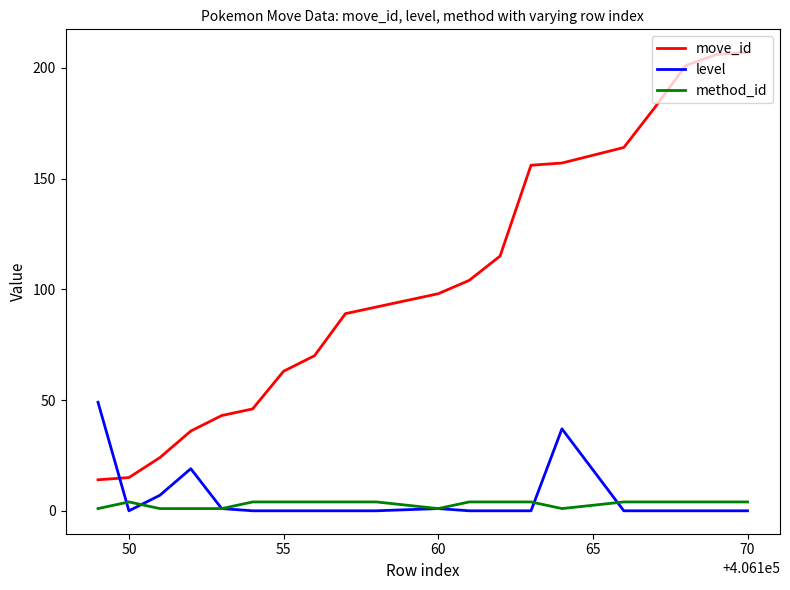

Which series has the largest total across all categories?

move_id